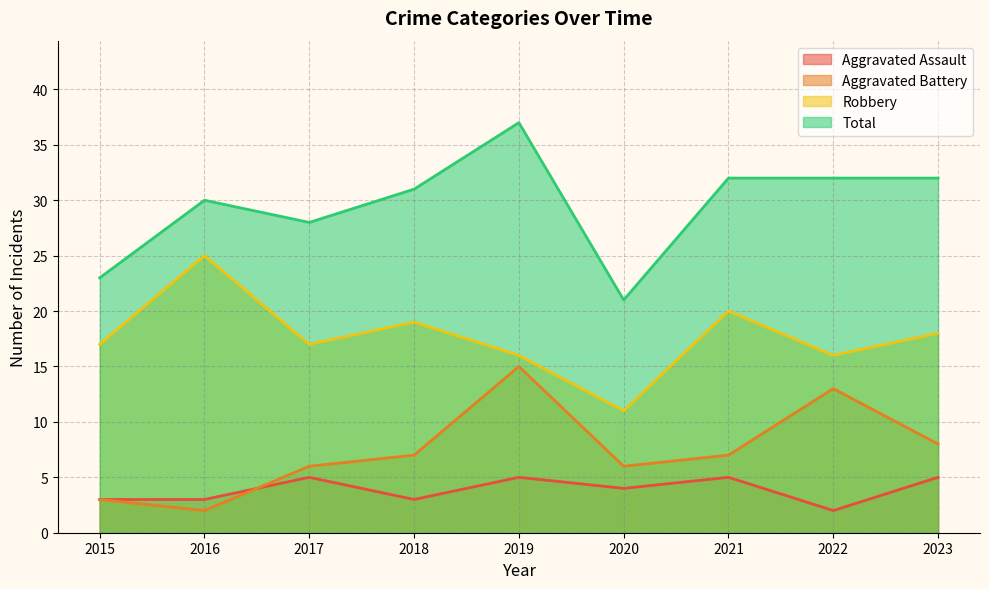

How many interior local valleys does the Total series have?

2